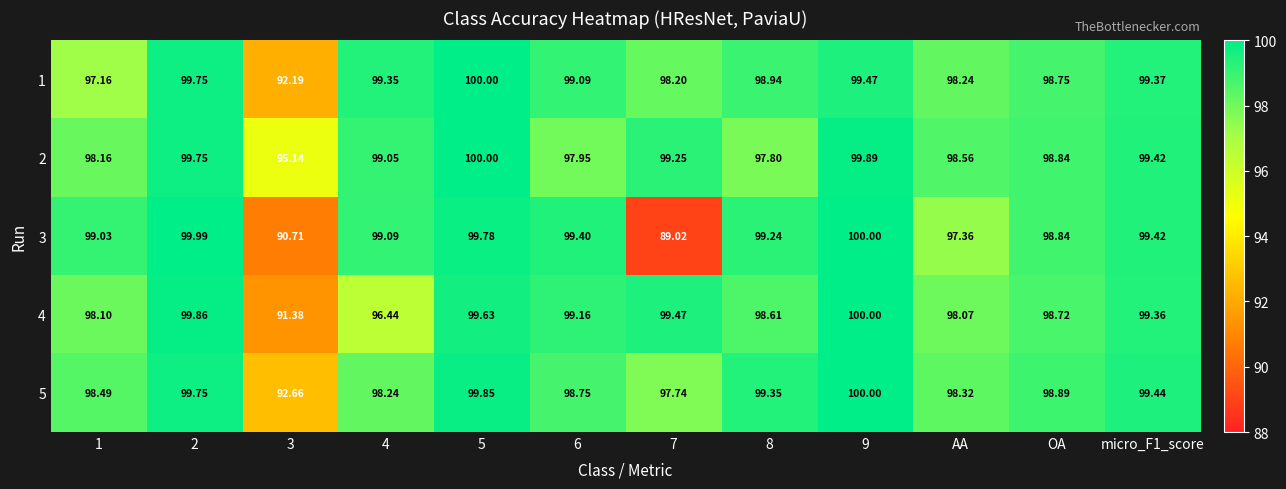

Is the value of 3 at 2 greater than the value of 4 at 3?

Yes